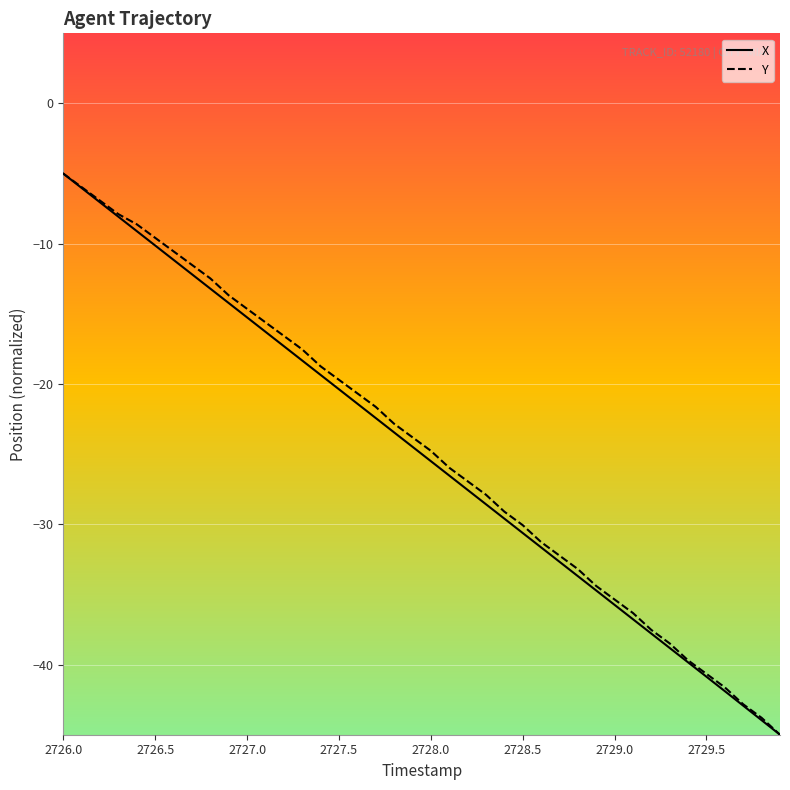

What is the lowest value of the Y series?

-45.0